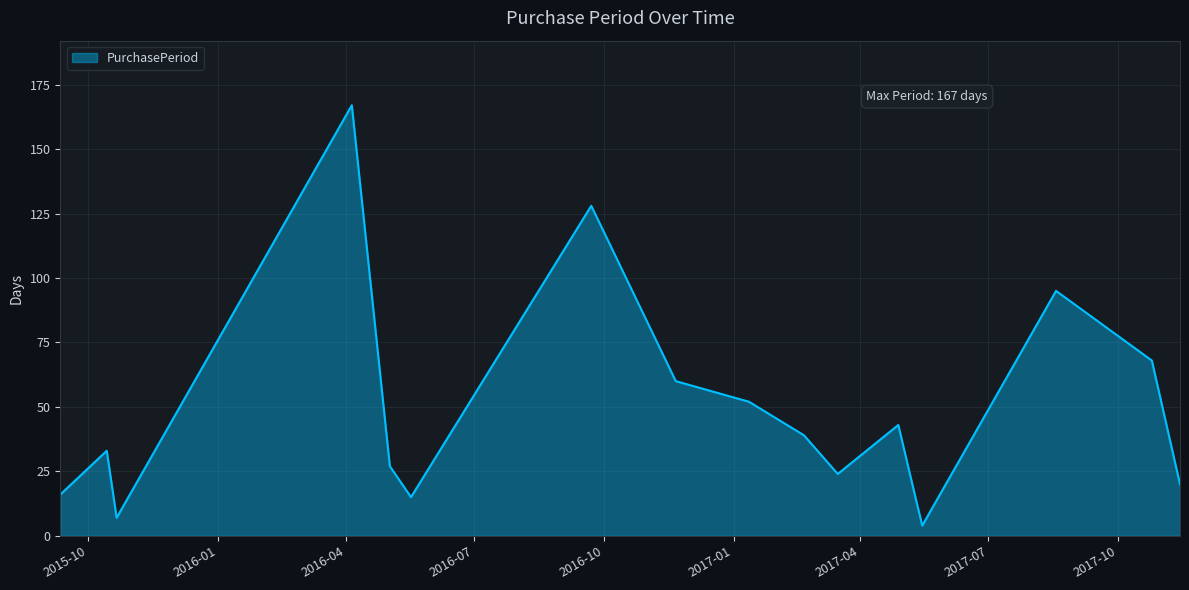

Reading left to right, what are all the values shown in this chart?

16	33	7	167	27	15	128	60	52	39	24	43	13	4	95	68	20